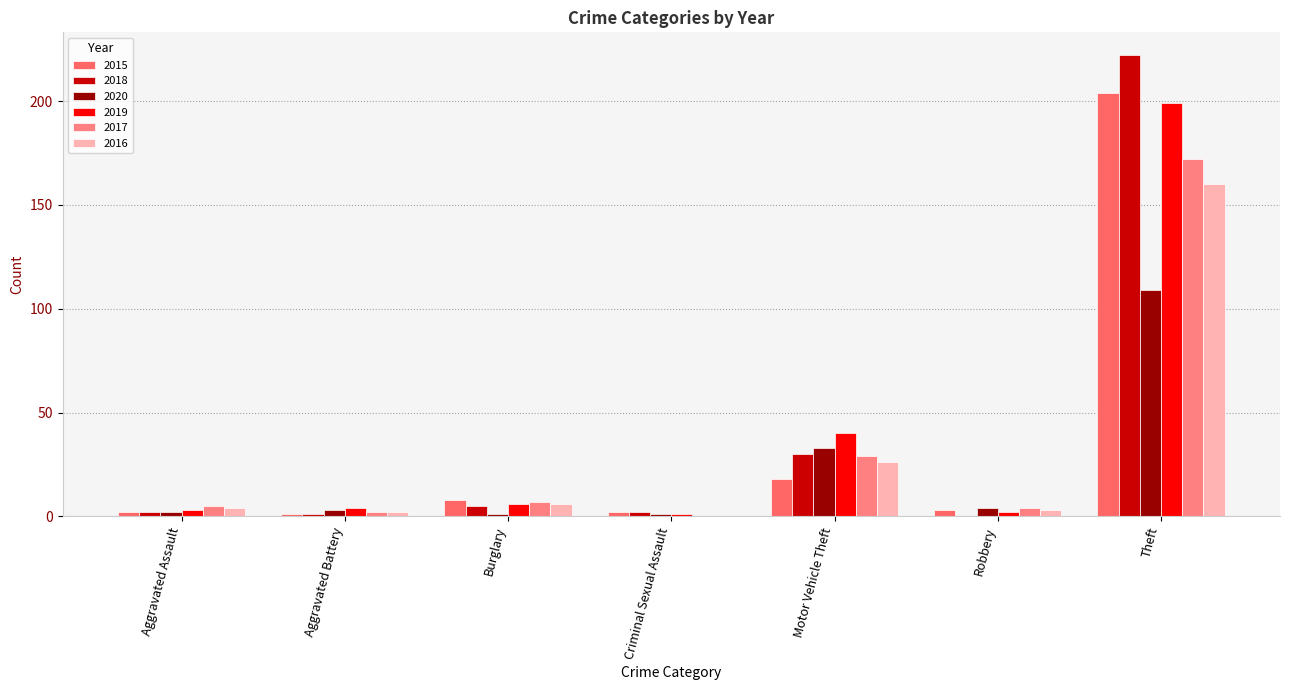

Reading left to right, extract all data points from this chart.

2015: 2	1	8	2	18	3	204
2018: 2	1	5	2	30	0	222
2020: 2	3	1	1	33	4	109
2019: 3	4	6	1	40	2	199
2017: 5	2	7	0	29	4	172
2016: 4	2	6	0	26	3	160